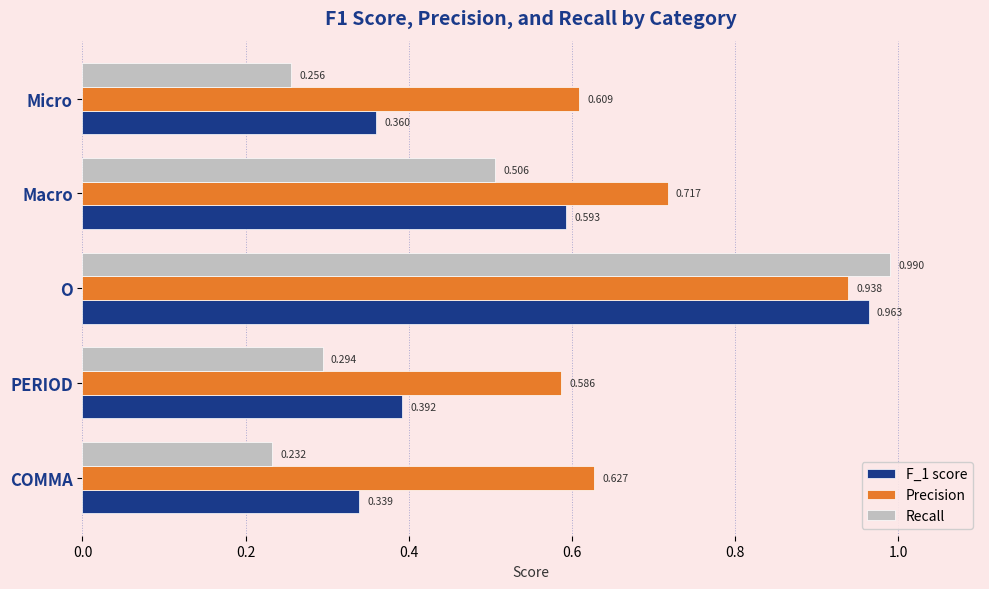

Which category has the highest value in the F_1 score series?

O